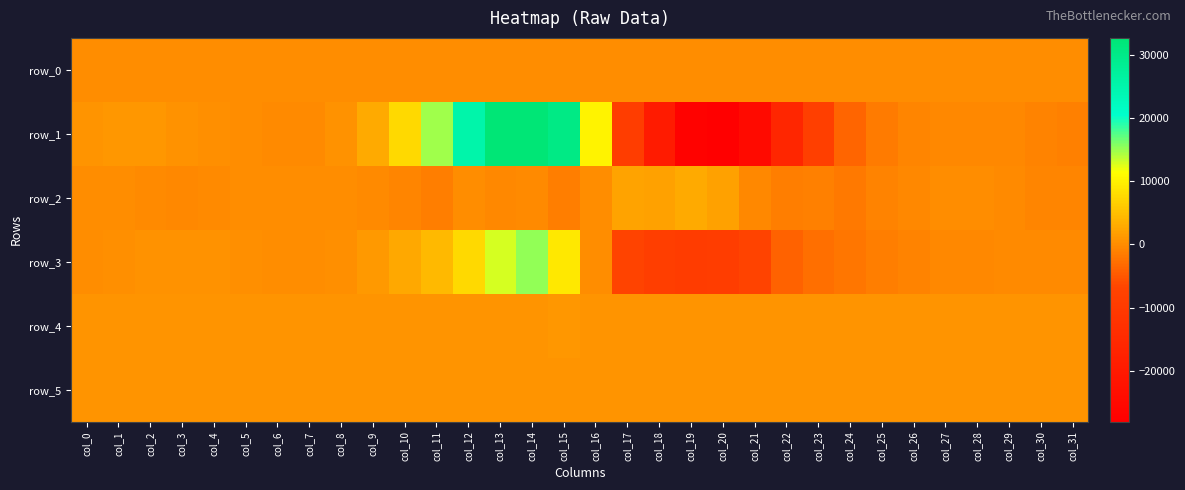

Which series has the largest total across all categories?

row_4